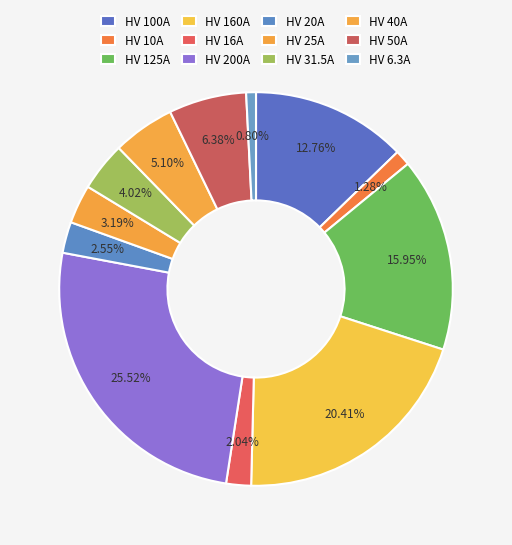

What percentage is NOT represented by HV 100A?

87.2%